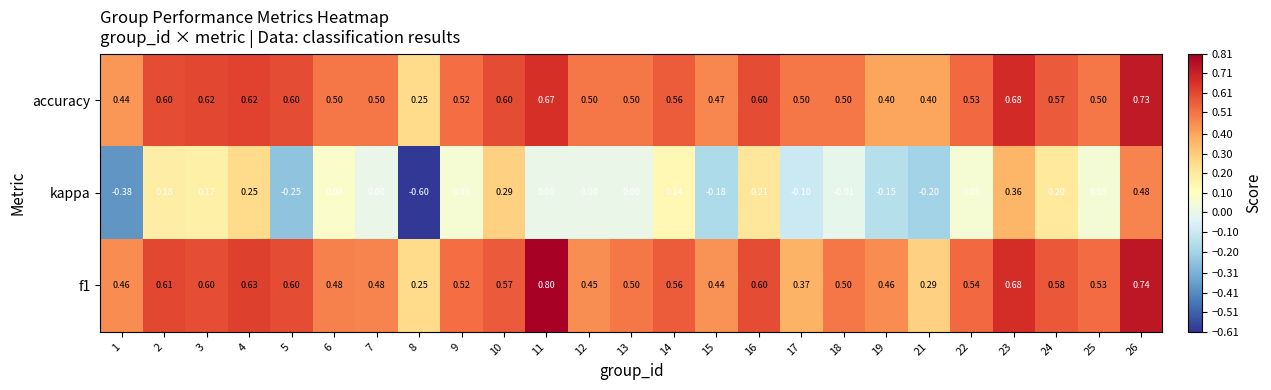

What is the greatest value displayed?

0.8